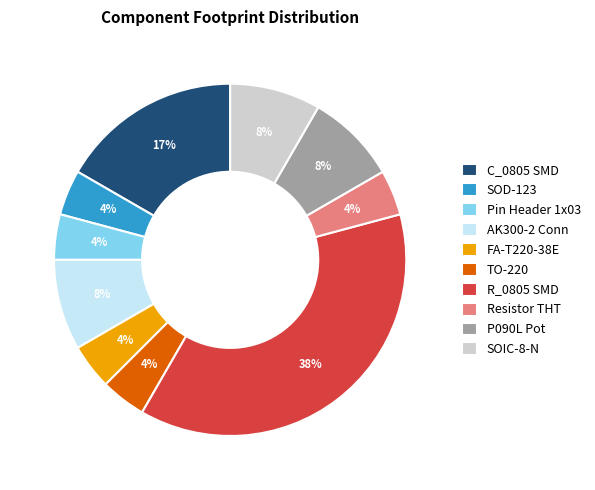

Between Pin Header 1x03 and SOIC-8-N, which is larger?

SOIC-8-N